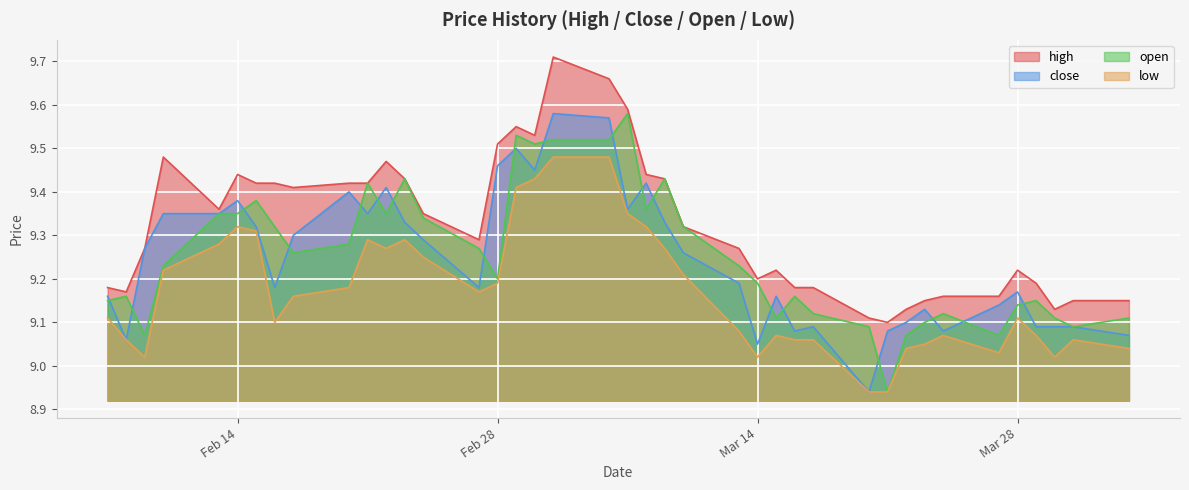

The value of open at 23 is 9.5. True or false?

True